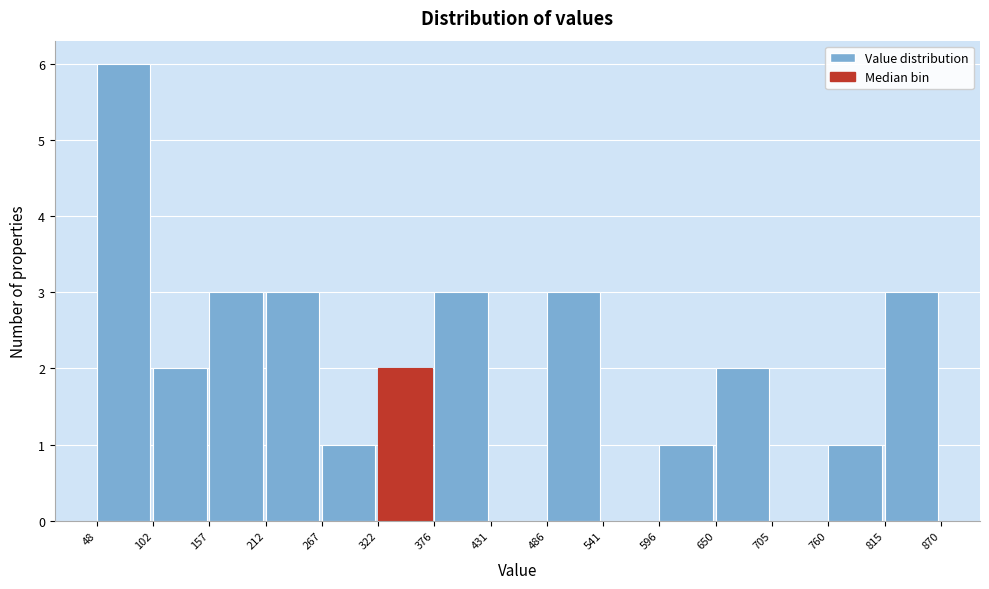

Over which range of the x-axis is the bar tallest?

48 to 102